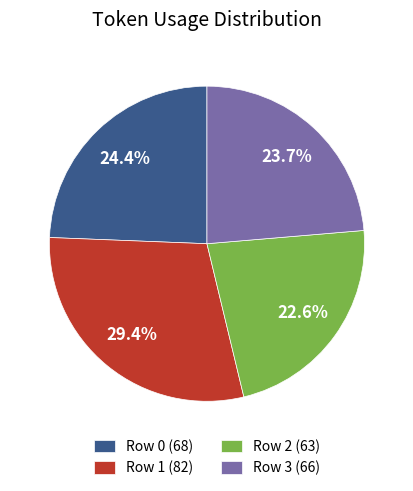

To the nearest percent, what is the difference between the largest and smallest slice percentages?

7%